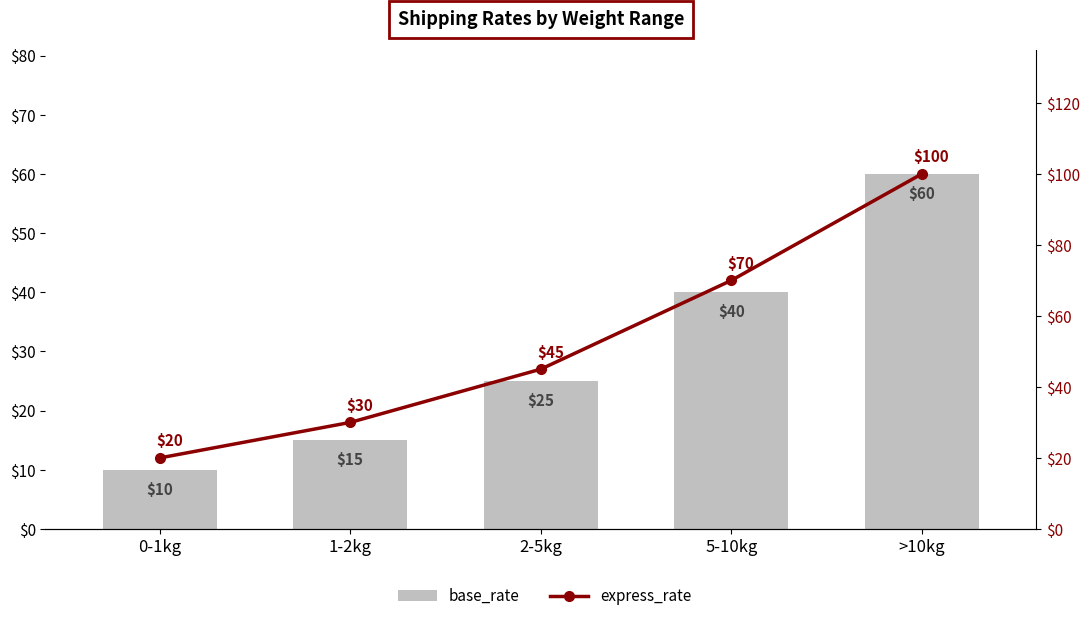

How many values in the express_rate series are below 45?

2